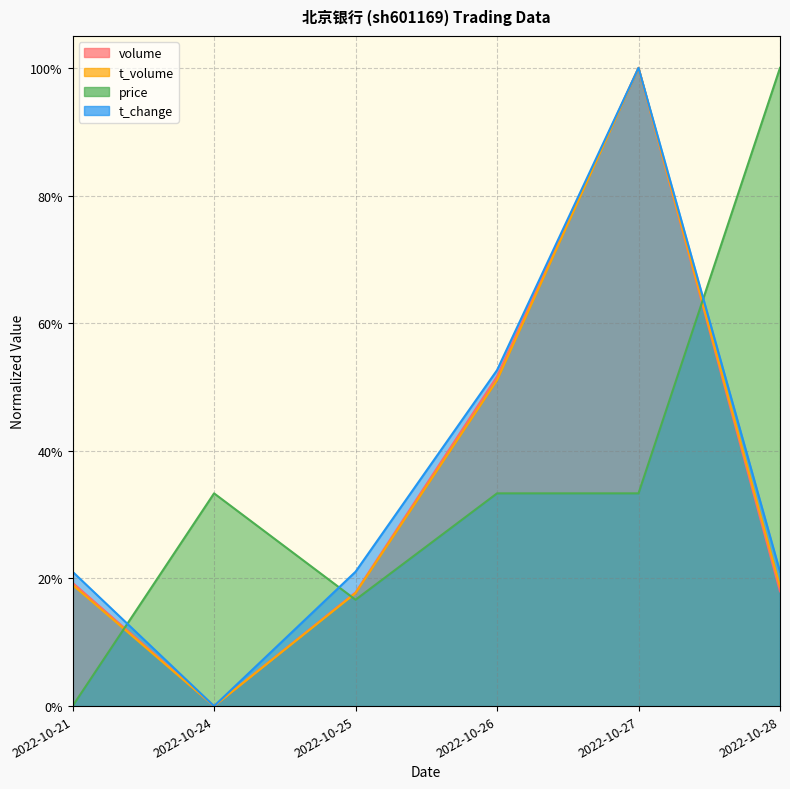

How many series are shown in this chart?

4